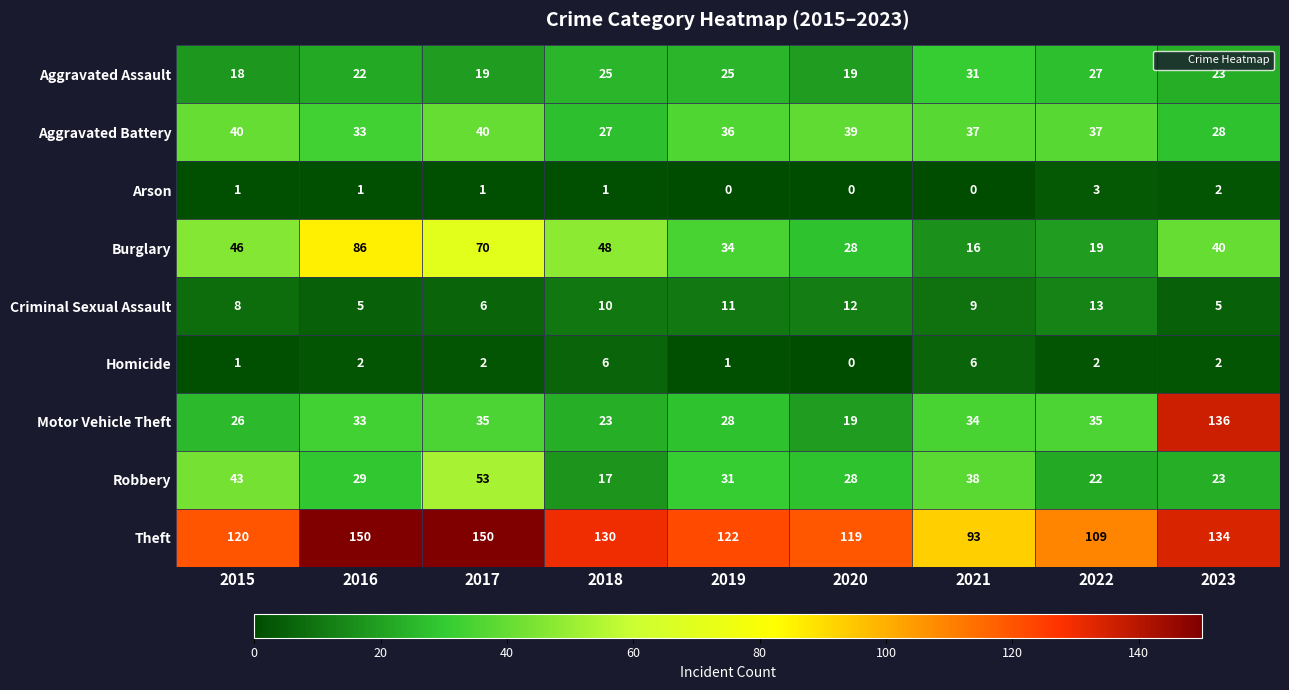

Where does the Burglary series first go above 40?

2015